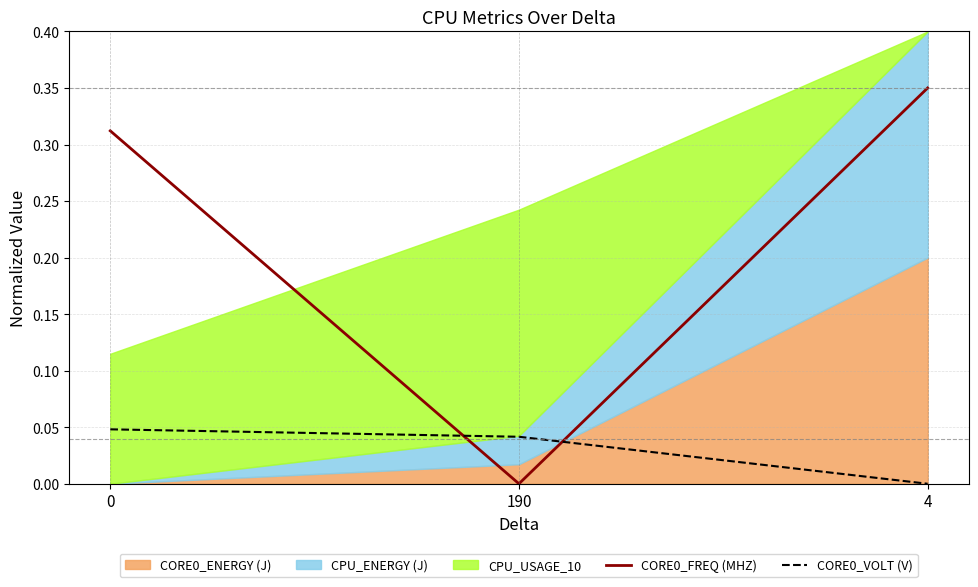

The CORE0_FREQ (MHZ) series shows 0.0 at 190. True or false?

True